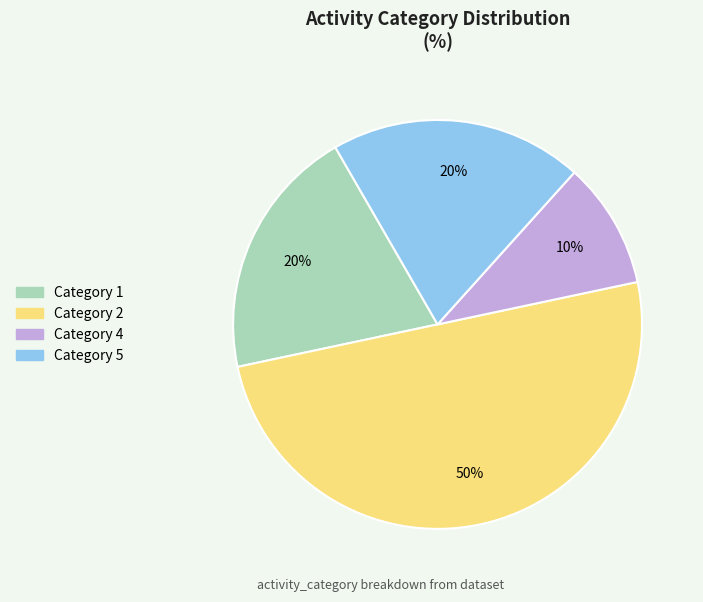

The Category 2 slice represents 50% of the pie. True or false?

True